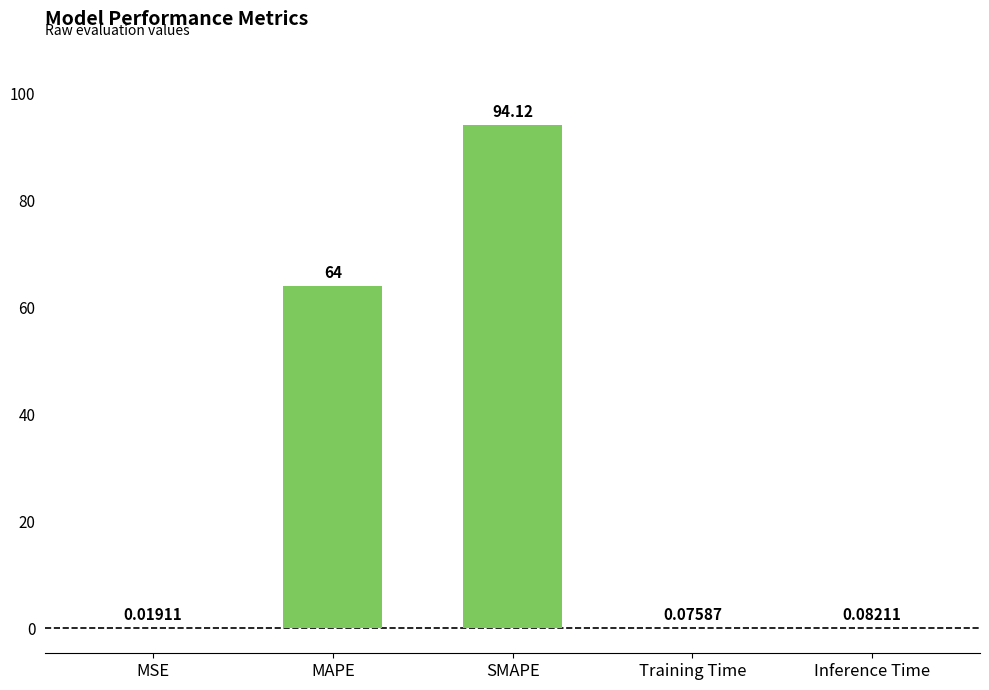

What is the change in value from SMAPE to Training Time?

-94.0